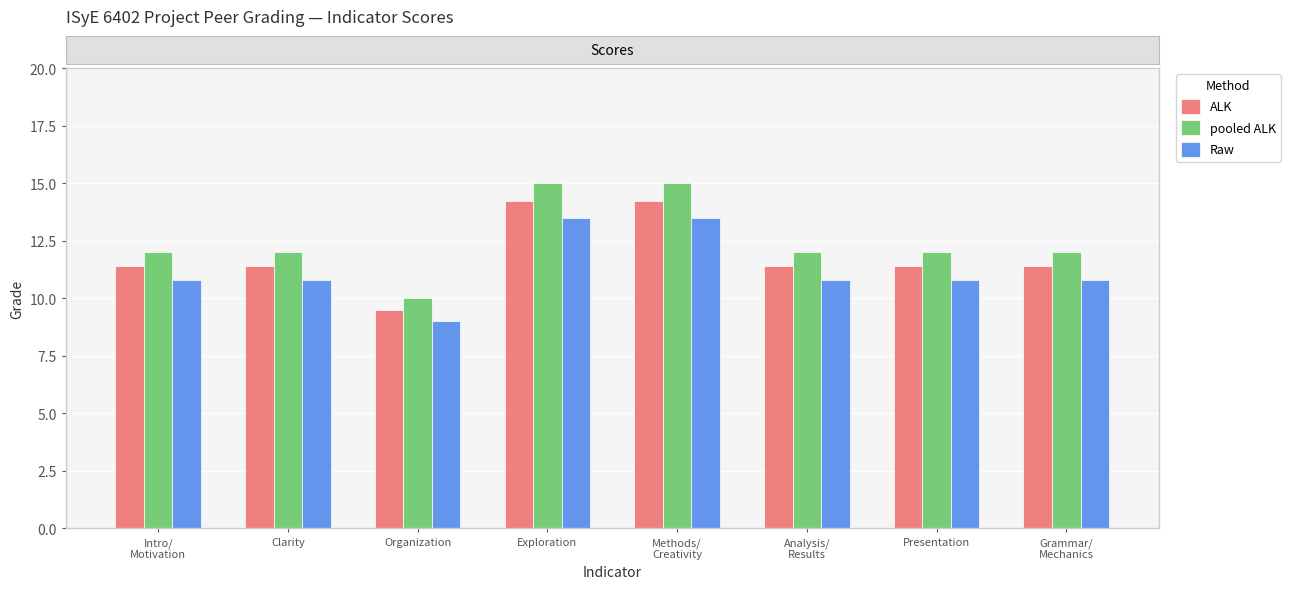

Which label corresponds to the smallest value in the chart?

Organization